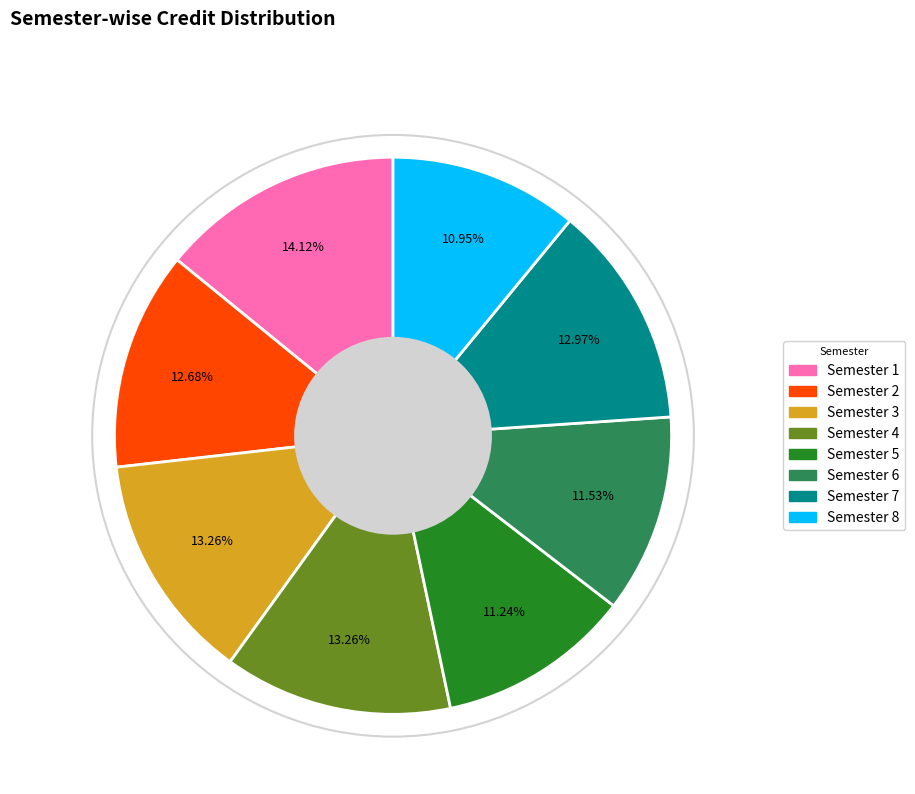

The Semester 6 slice represents 1% of the pie. True or false?

False